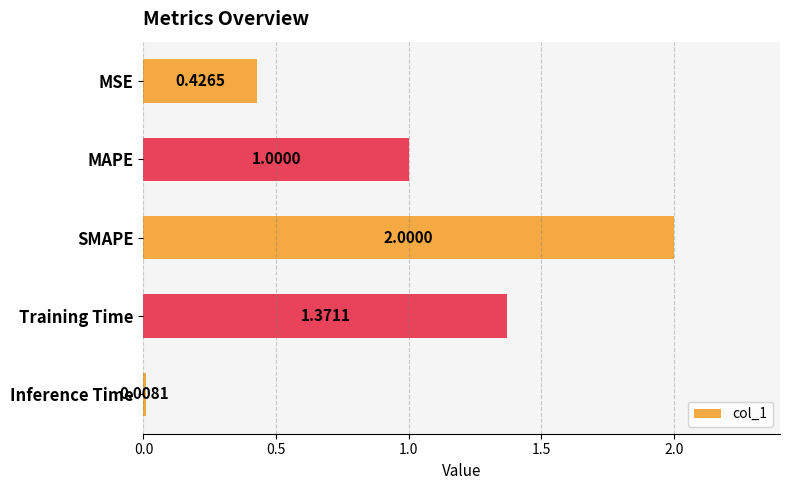

List the labels in order of value, largest first.

SMAPE, Training Time, MAPE, MSE, Inference Time